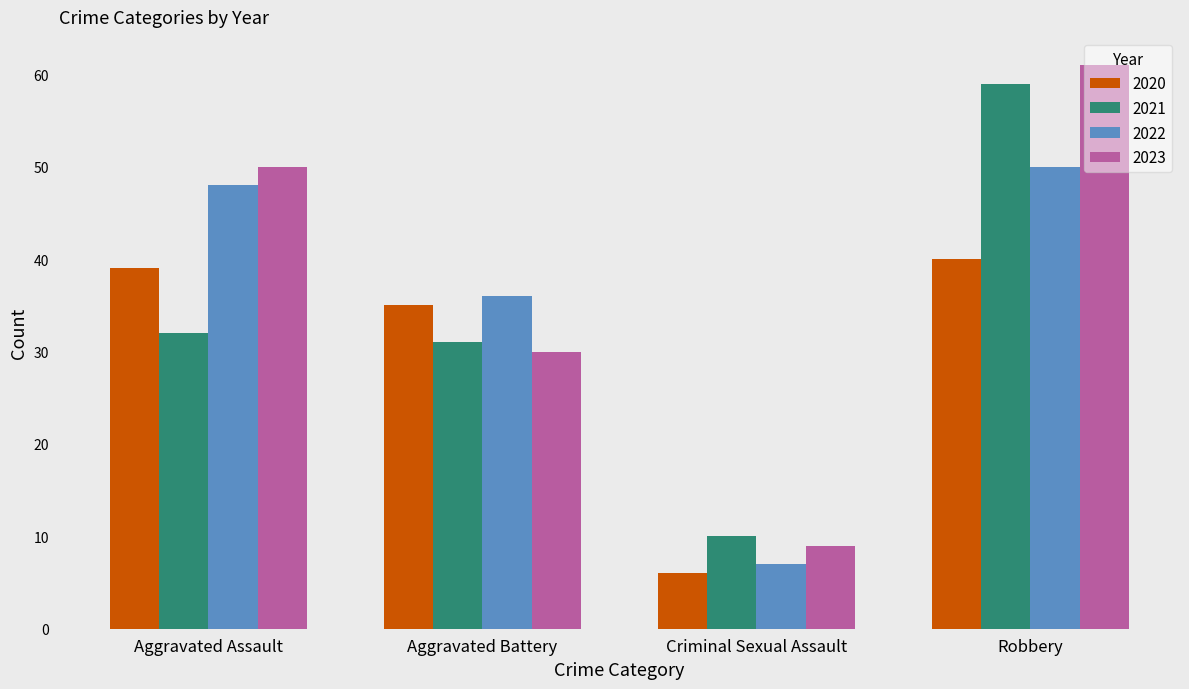

Does the chart contain any negative values?

No